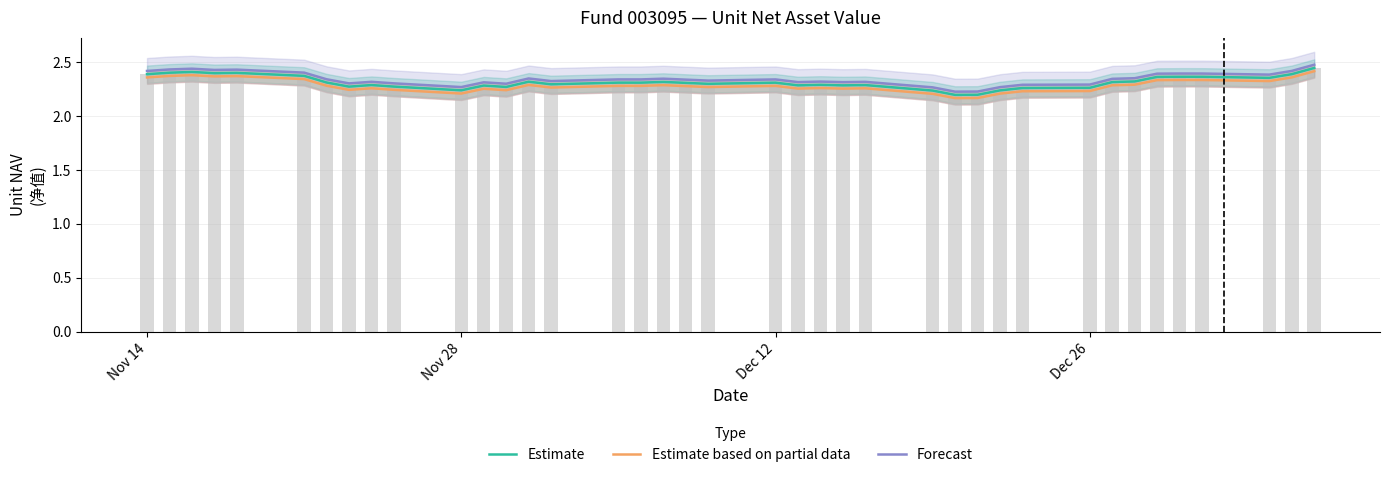

List the series in order of their peak value, lowest first.

Estimate based on partial data, Estimate, Forecast